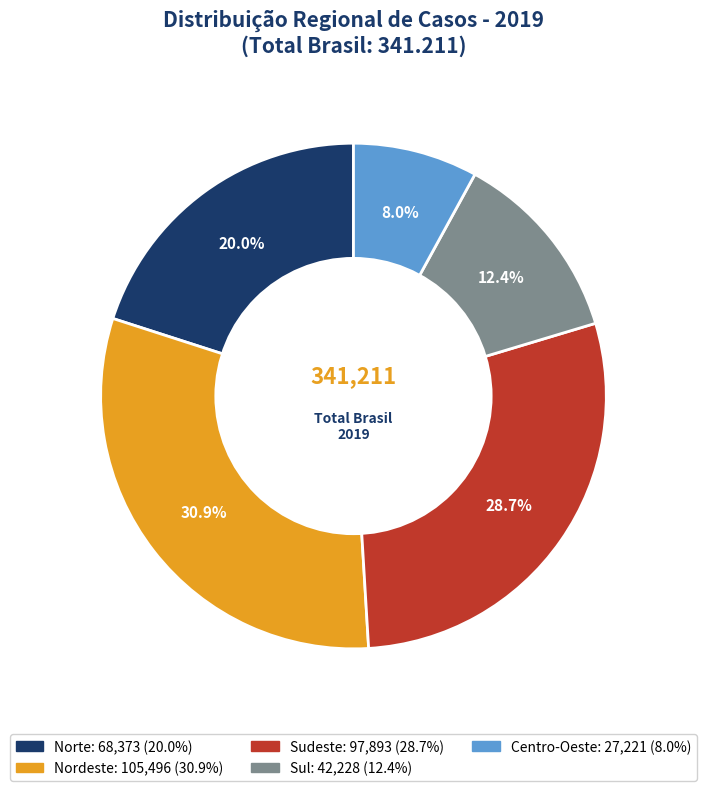

To the nearest percent, what portion does Norte represent?

20%